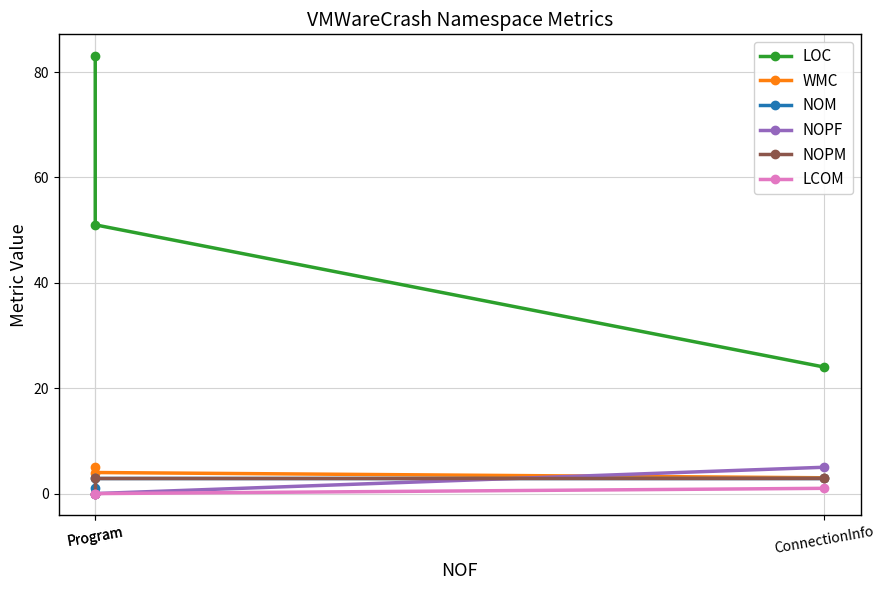

Does the chart display data point markers on the line(s)?

Yes